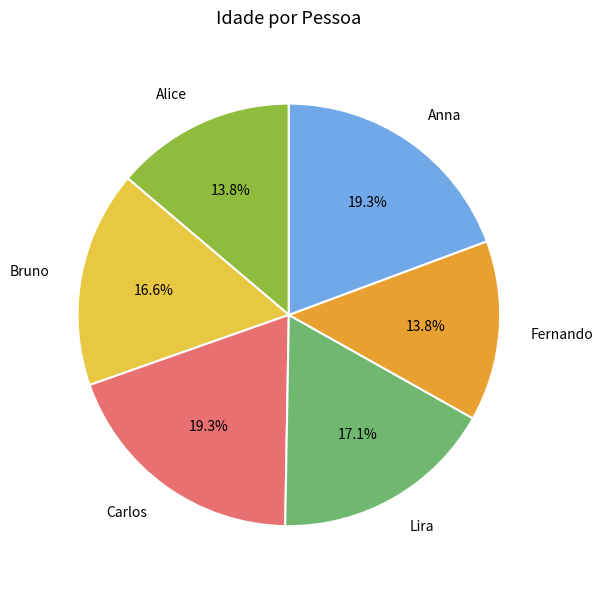

Approximately how many times larger is the value at Carlos compared to Anna?

1.0